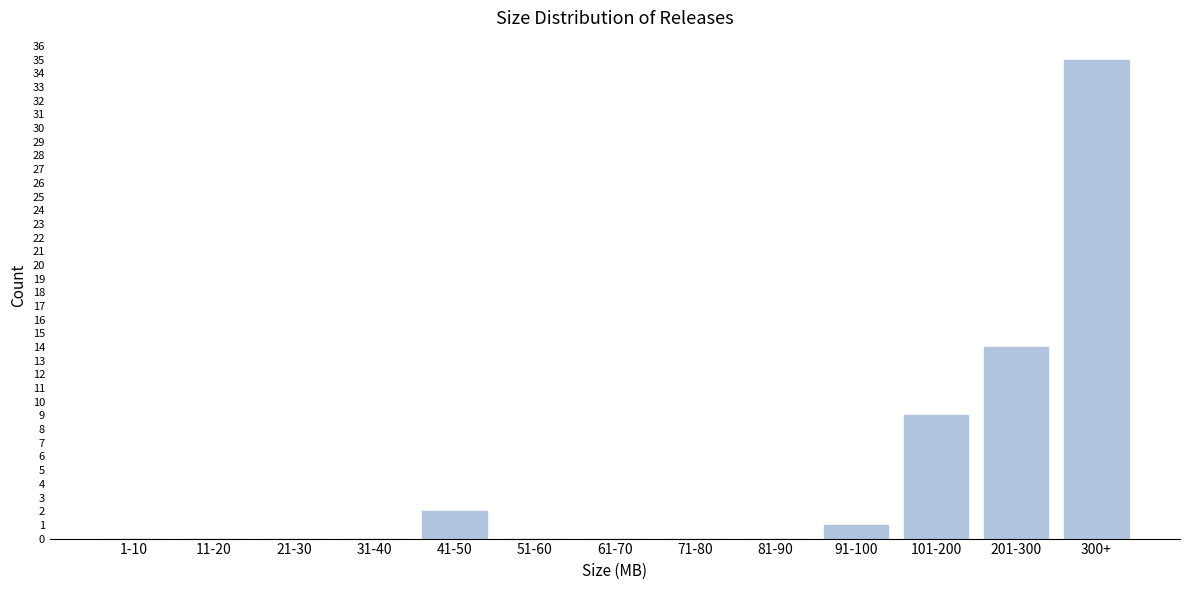

Reading right to left, extract all data points from this chart.

300+=35	201-300=14	101-200=9	91-100=1	81-90=0	71-80=0	61-70=0	51-60=0	41-50=2	31-40=0	21-30=0	11-20=0	1-10=0